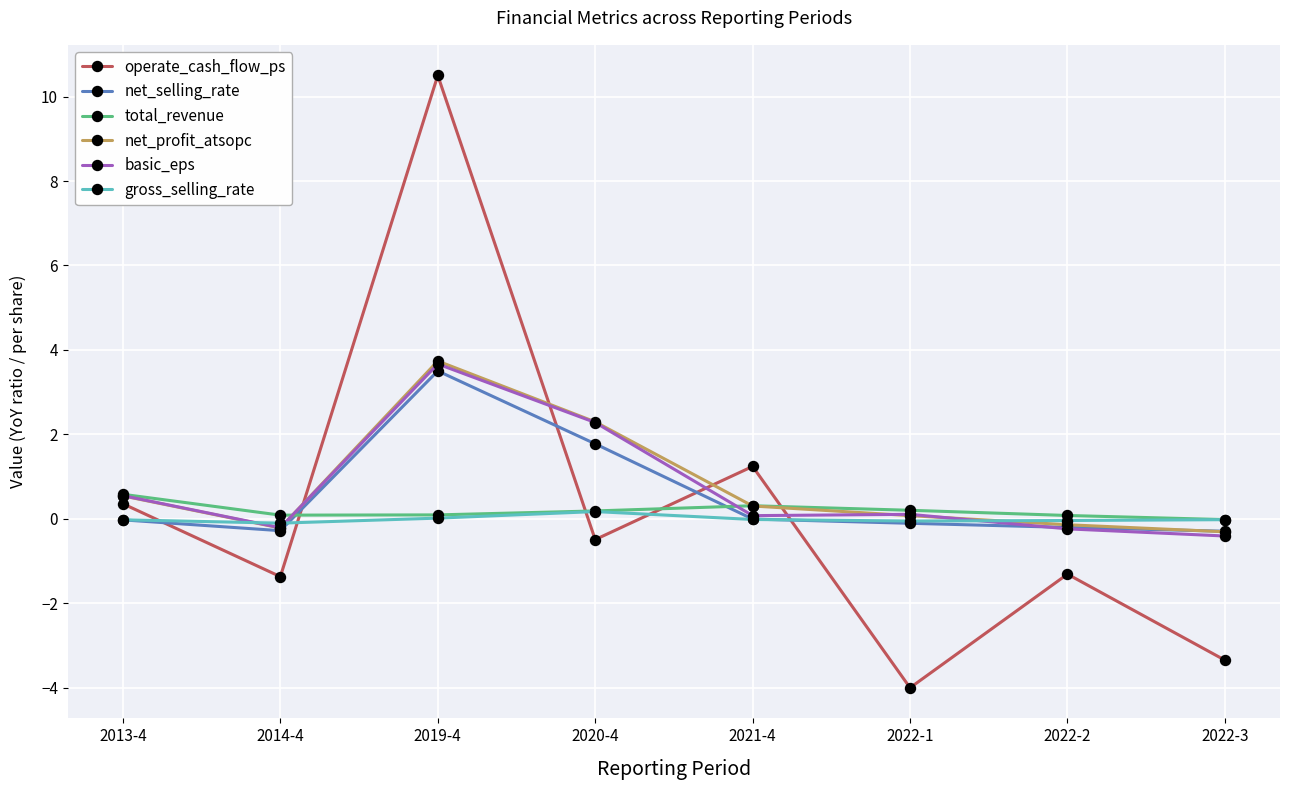

Does the chart have visible grid lines?

Yes